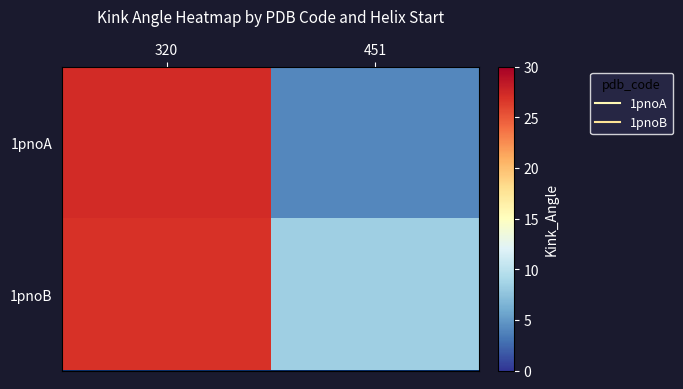

Rank the series by their maximum value, from lowest to highest.

1pnoB, 1pnoA